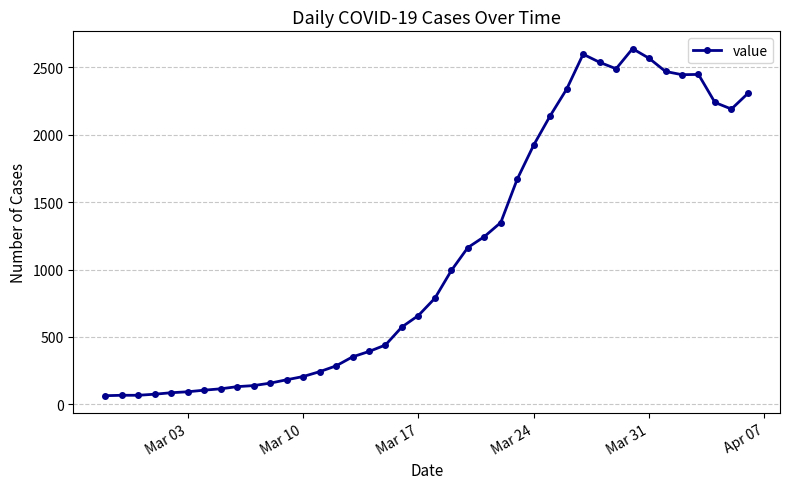

What is the sum of all values?

44977